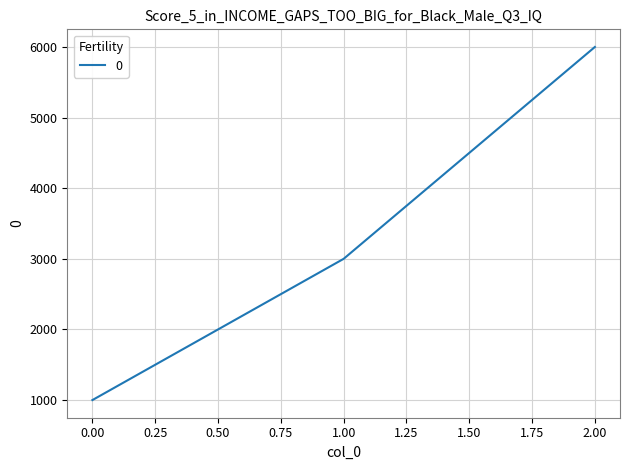

What is the ratio of the value at 2.00 to the value at 1.00?

2.0